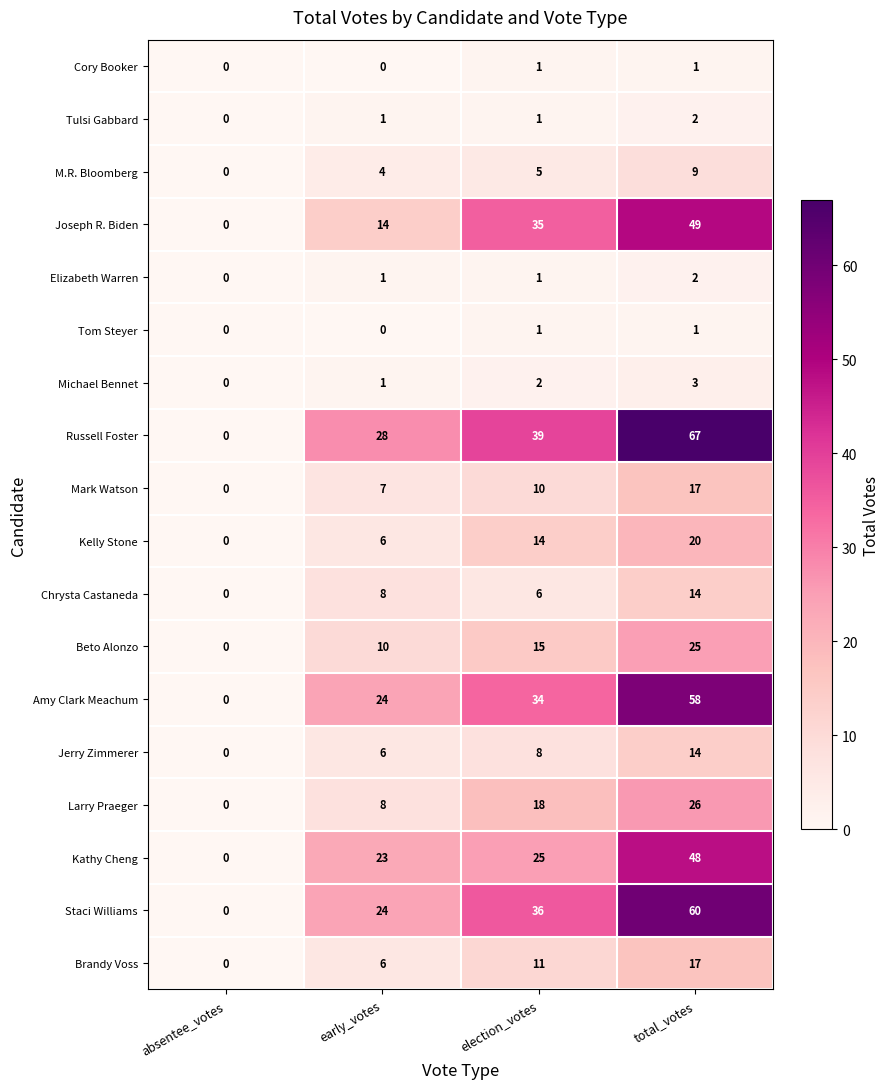

What is the difference between the maximum and minimum values in the Joseph R. Biden series?

49